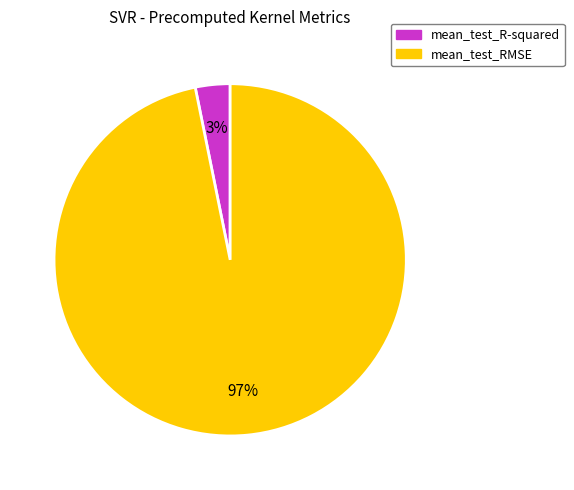

What is the largest slice in the pie chart?

mean_test_RMSE